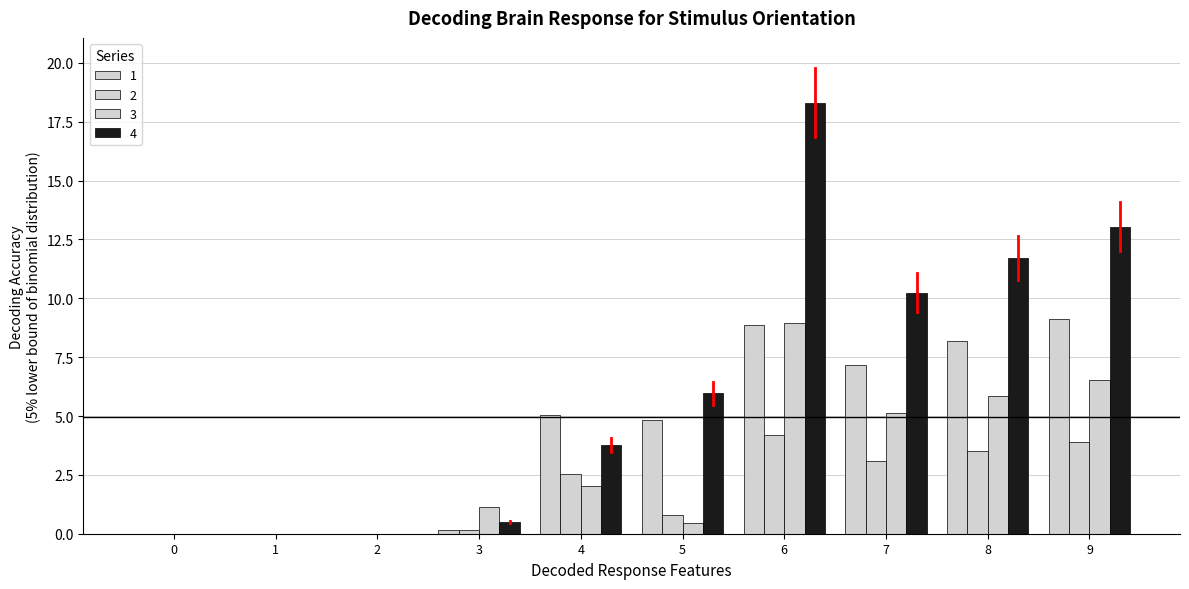

What value does the 4 series have at 7?

10.2